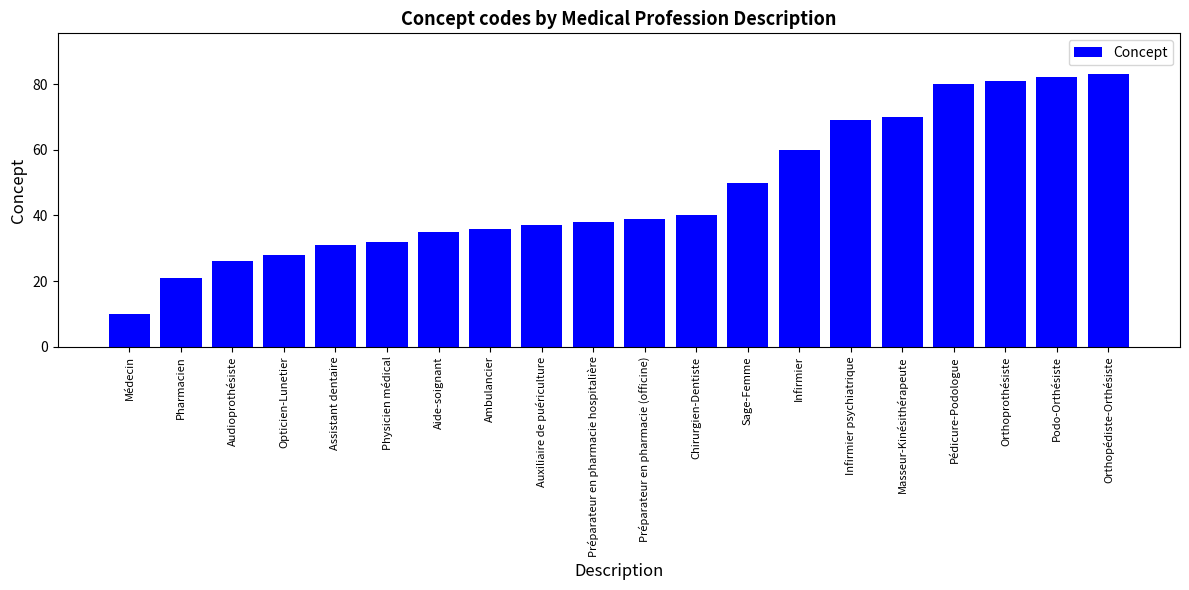

How many values are below 39?

10